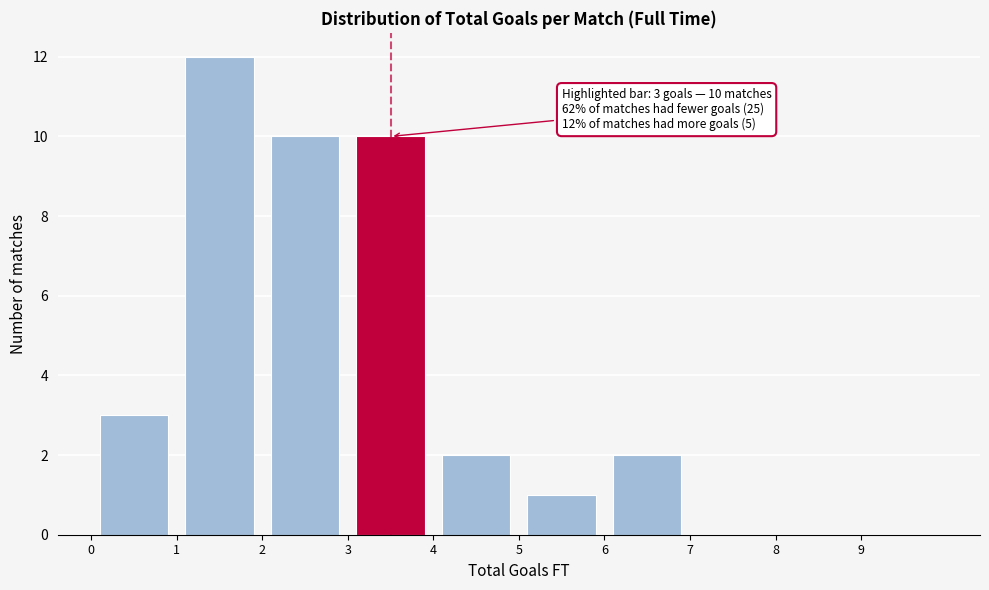

Which range on the x-axis has the tallest bar?

1 to 2